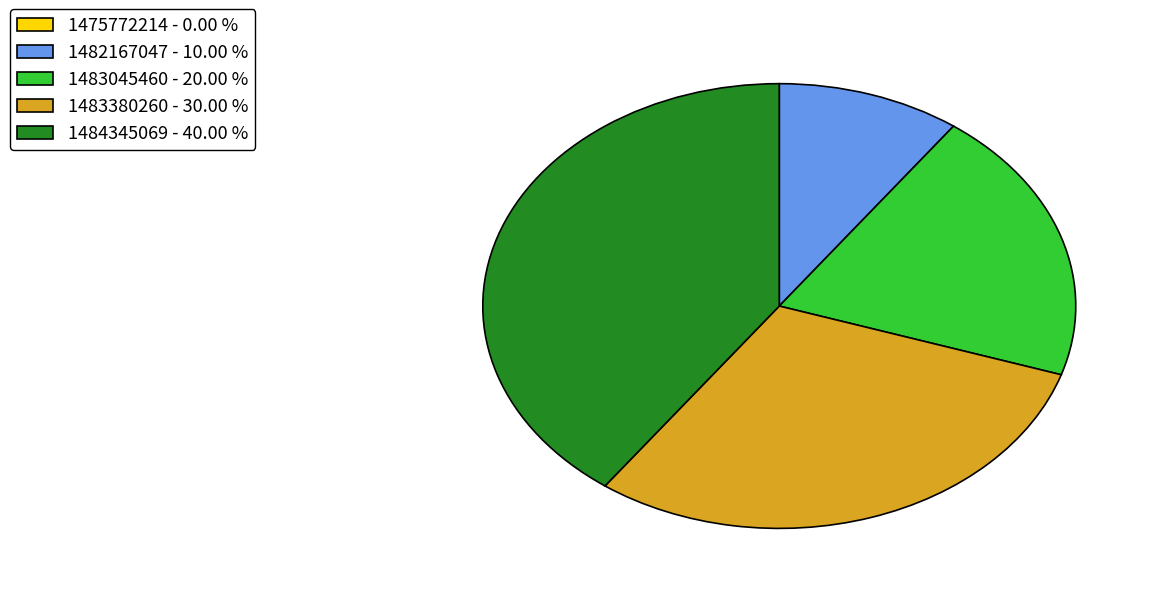

Which slice is the largest?

1484345069